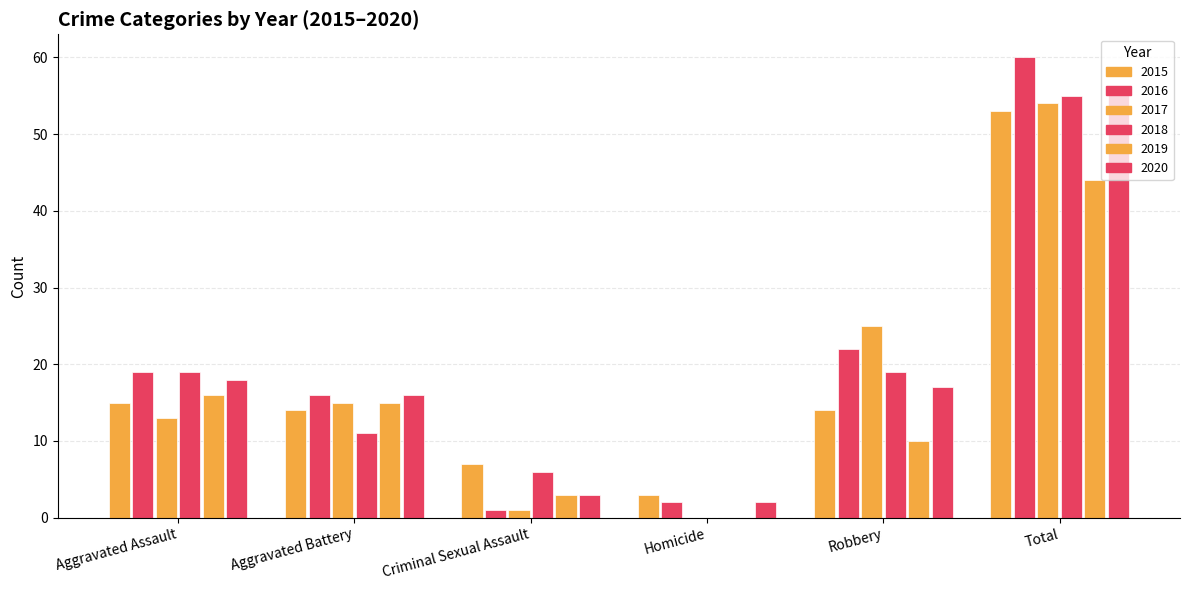

Where is 2020 nearest to the value 29?

Aggravated Assault